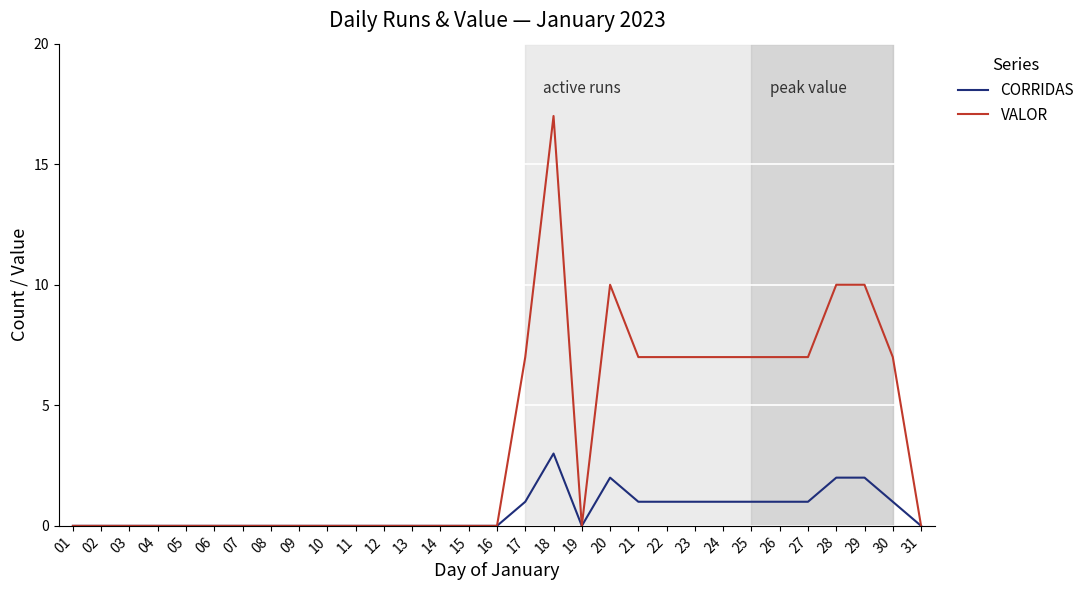

How many lines are shown in the chart?

2